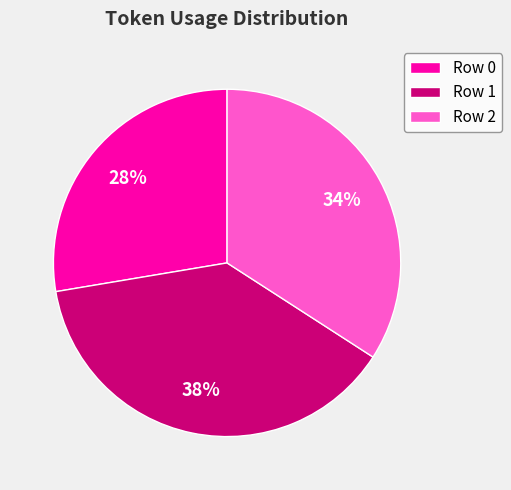

Combined, do Row 1 and Row 2 account for over 50%?

Yes